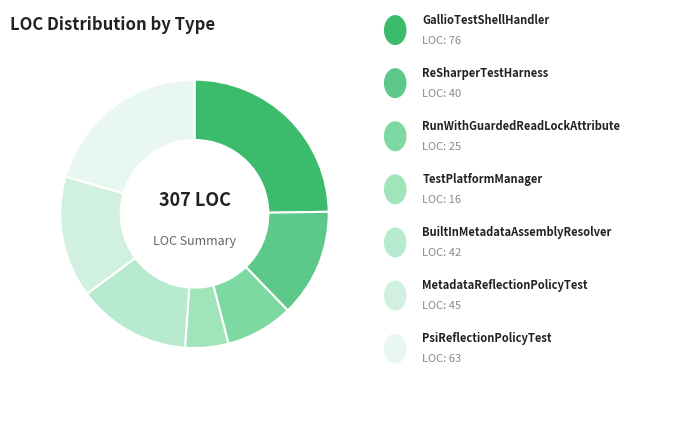

How many segments does this pie chart have?

7